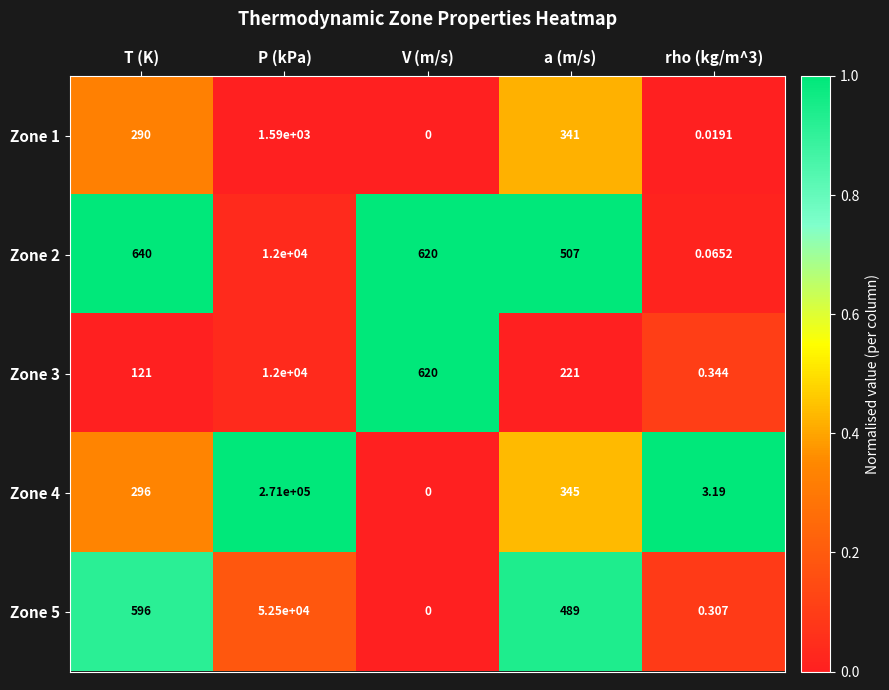

How many values in the Zone 5 series are below 489?

2